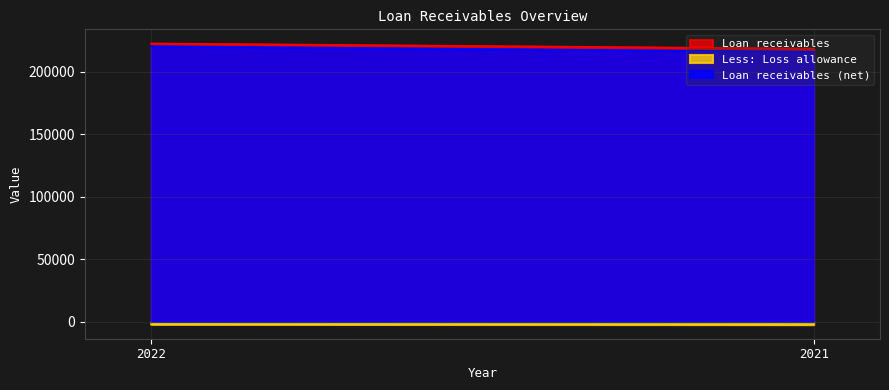

What is the lowest value of the Loan receivables (net) series?

216113